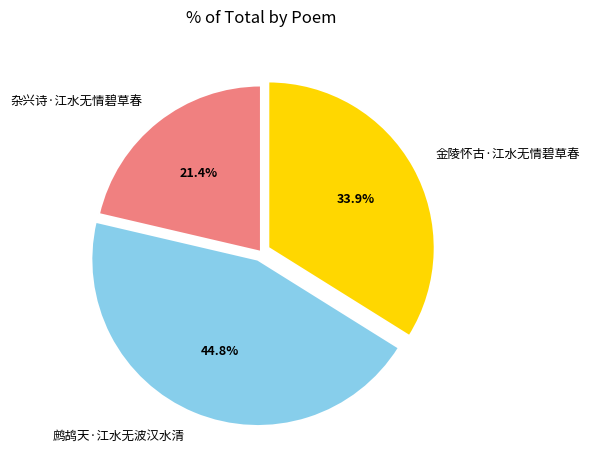

Which slice is the largest?

鹧鸪天·江水无波汉水清